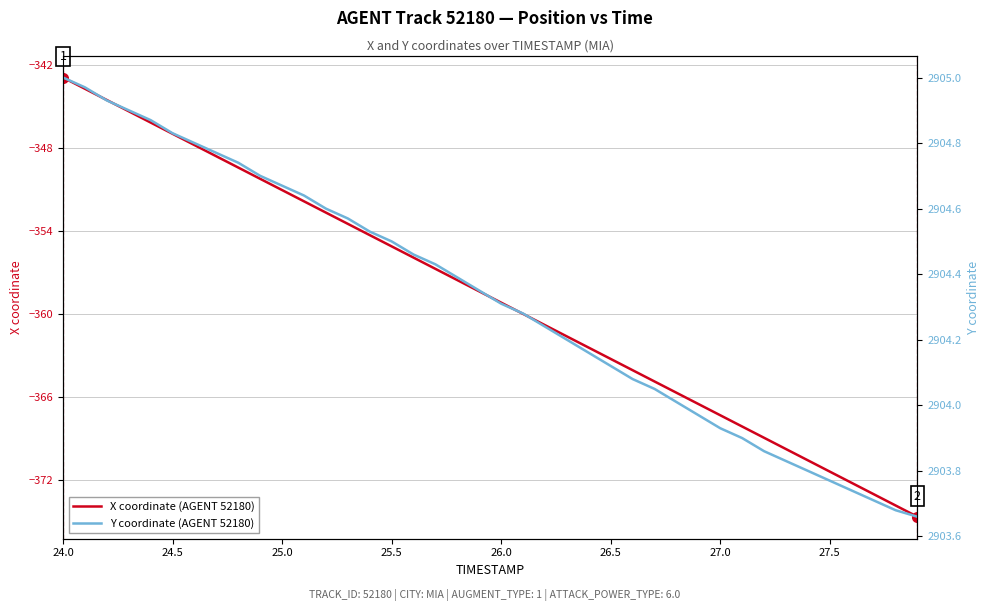

What is the difference between the second highest and second lowest values in the X coordinate (AGENT 52180) series?

30.2